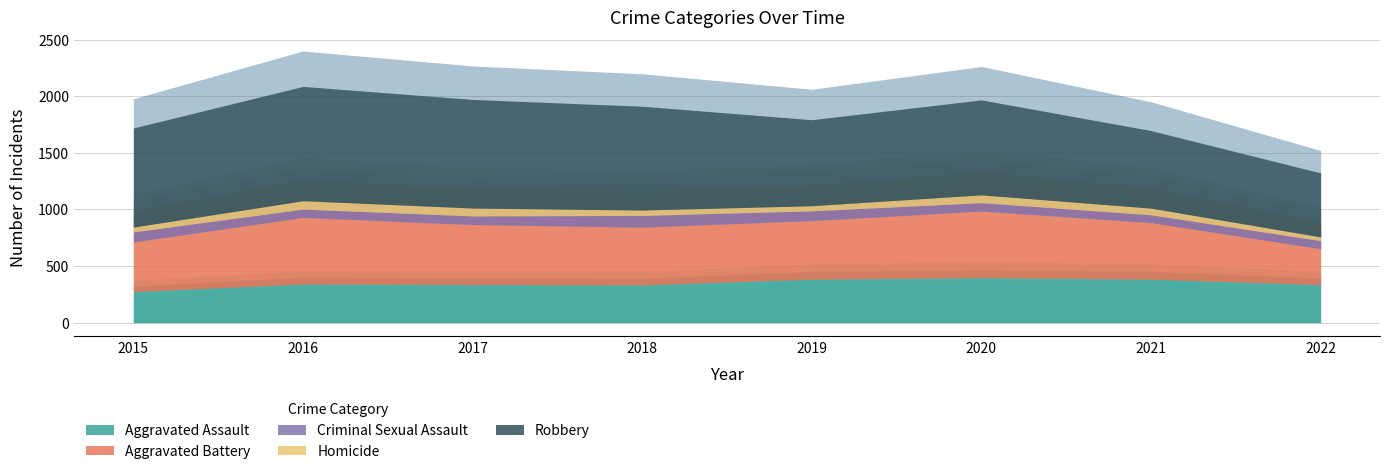

What are all the series names shown in the legend?

Aggravated Assault, Aggravated Battery, Criminal Sexual Assault, Homicide, Robbery